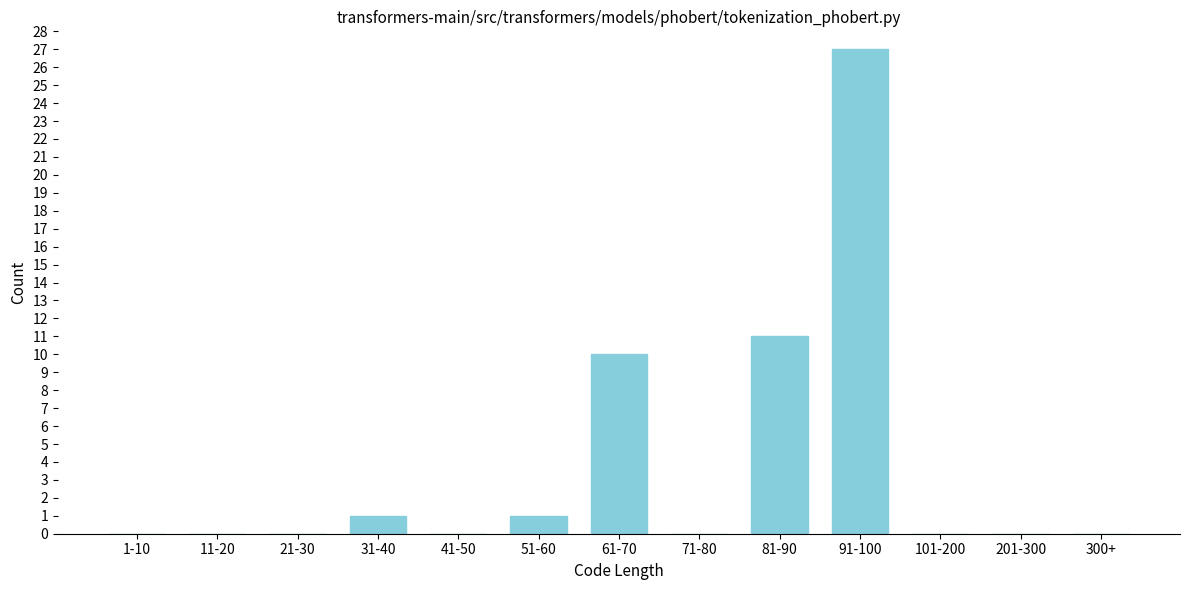

Reading left to right, list all the values displayed in this chart.

1-10=0	11-20=0	21-30=0	31-40=1	41-50=0	51-60=1	61-70=10	71-80=0	81-90=11	91-100=27	101-200=0	201-300=0	300+=0